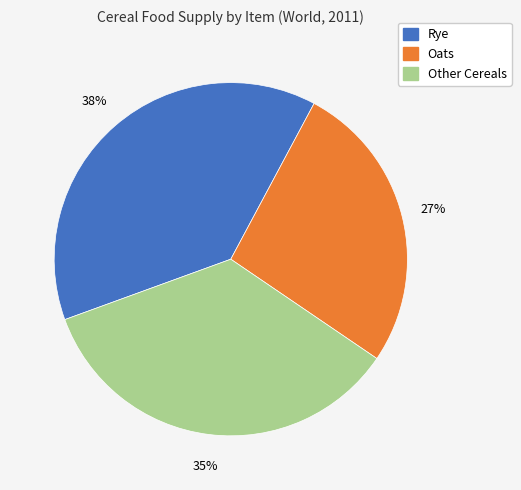

Is there any slice that represents more than half of the pie?

No